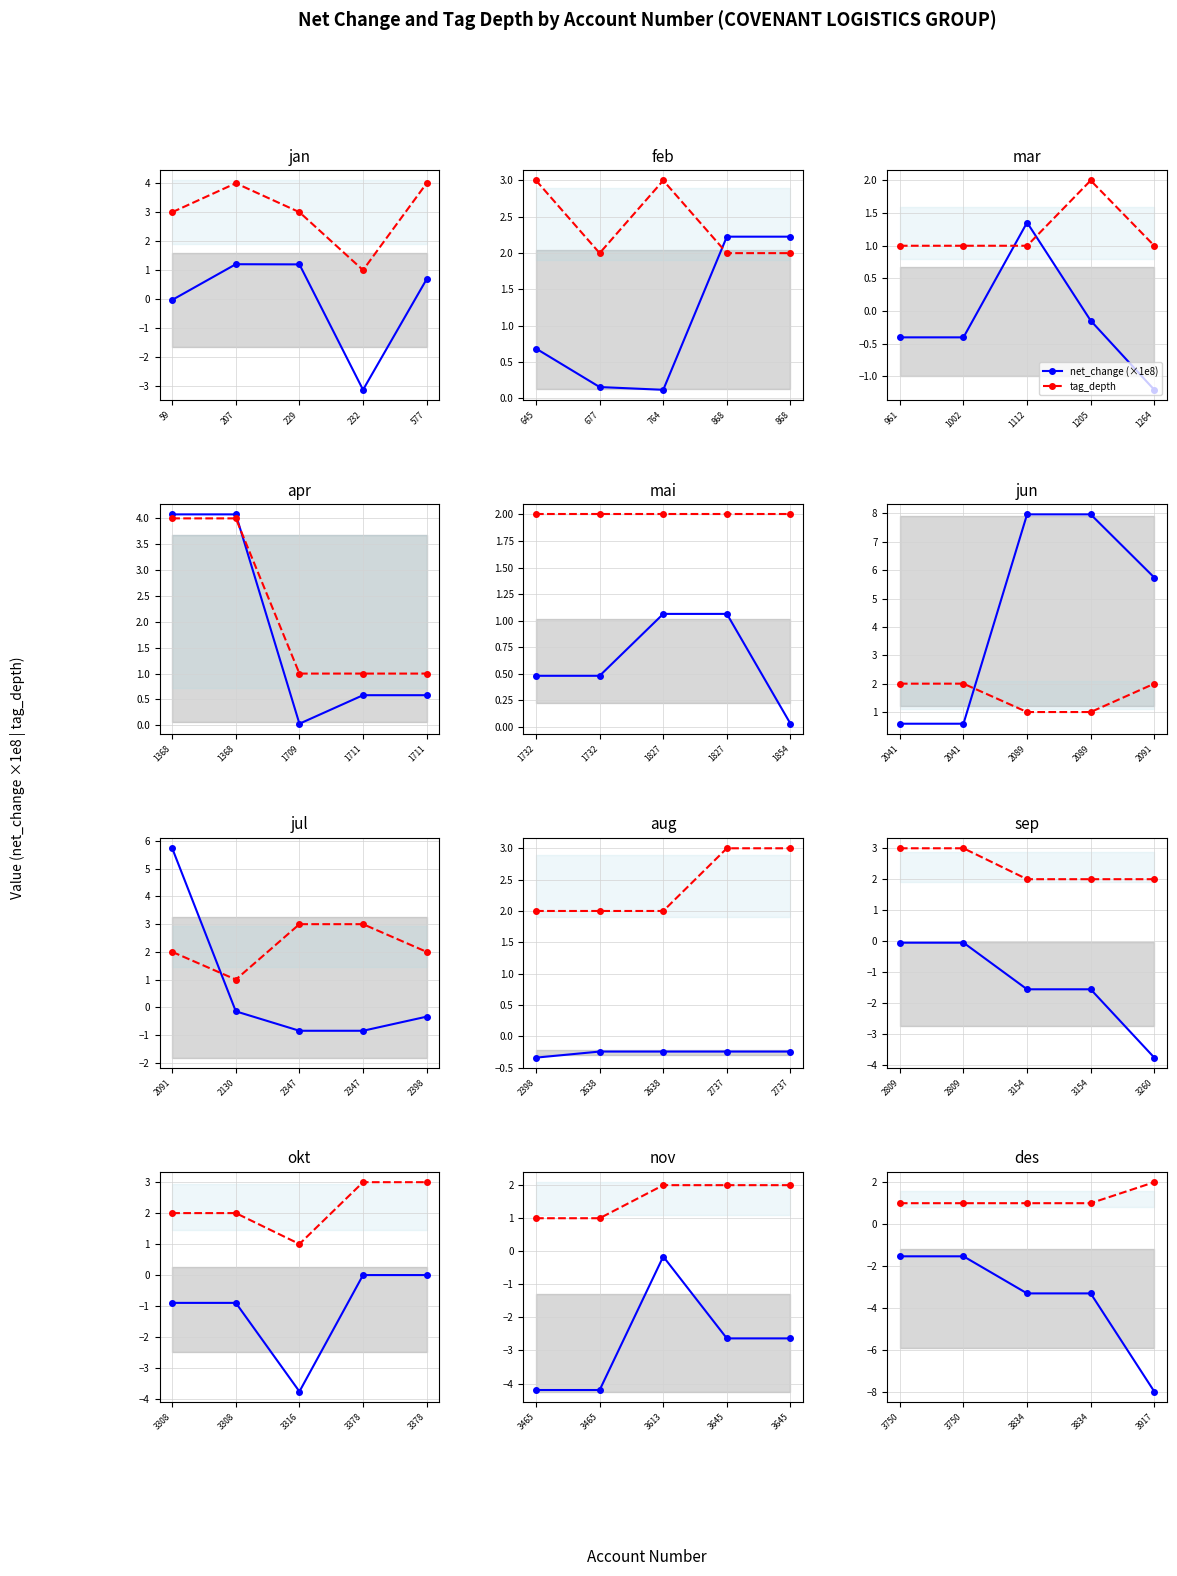

Rank the series at 3917 from highest to lowest value.

tag_depth, net_change (×1e8)